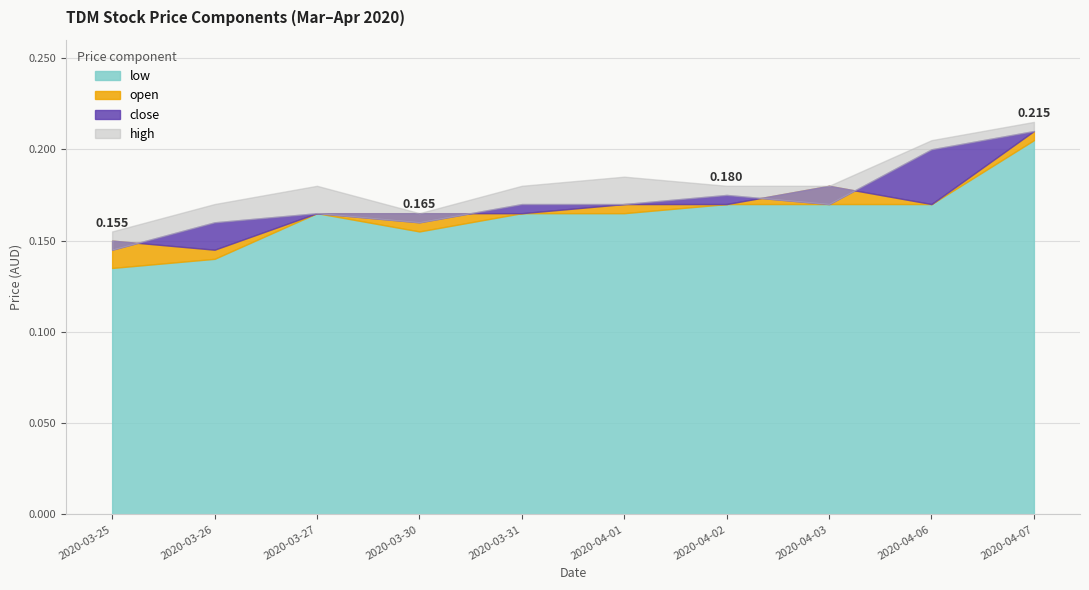

Count the open values in the range 0 to 1.

10